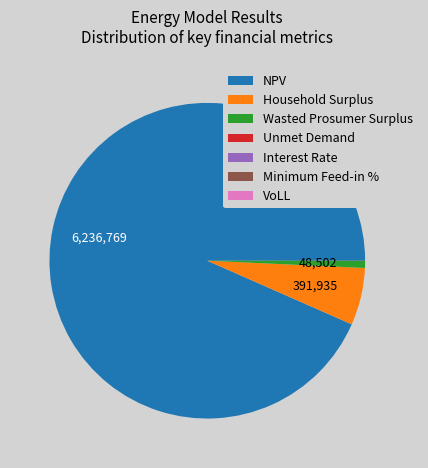

True or false: NPV accounts for 93% of the total.

True